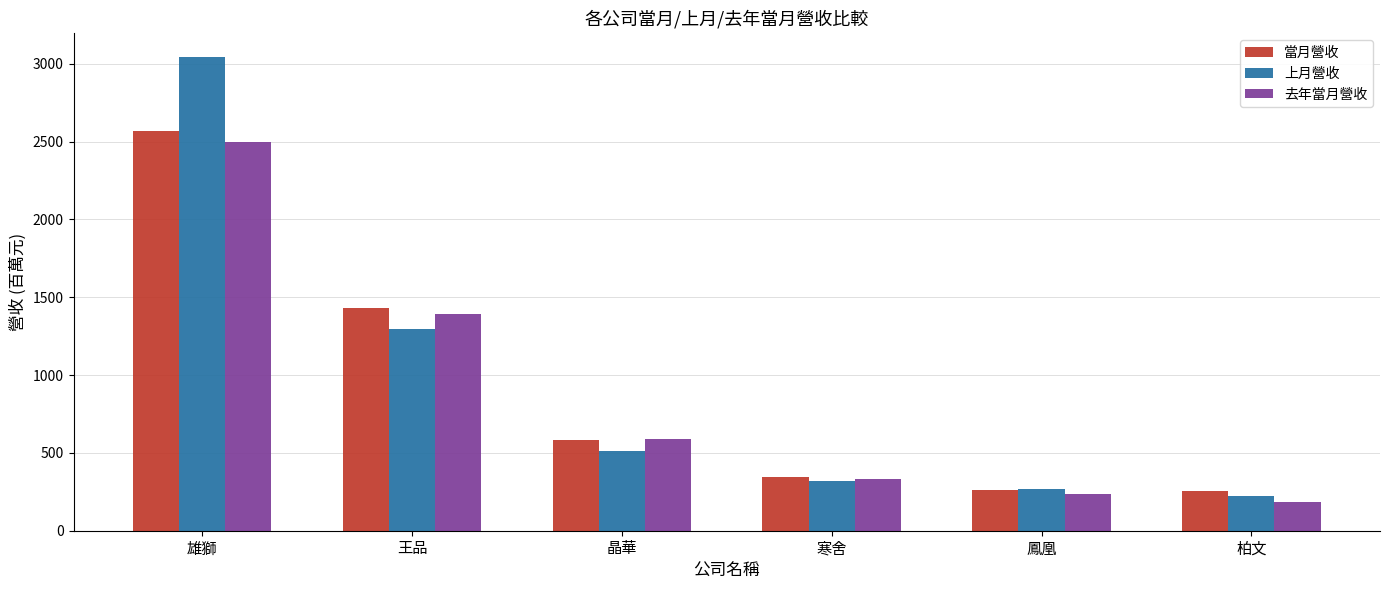

Which series has the largest range (max minus min)?

上月營收